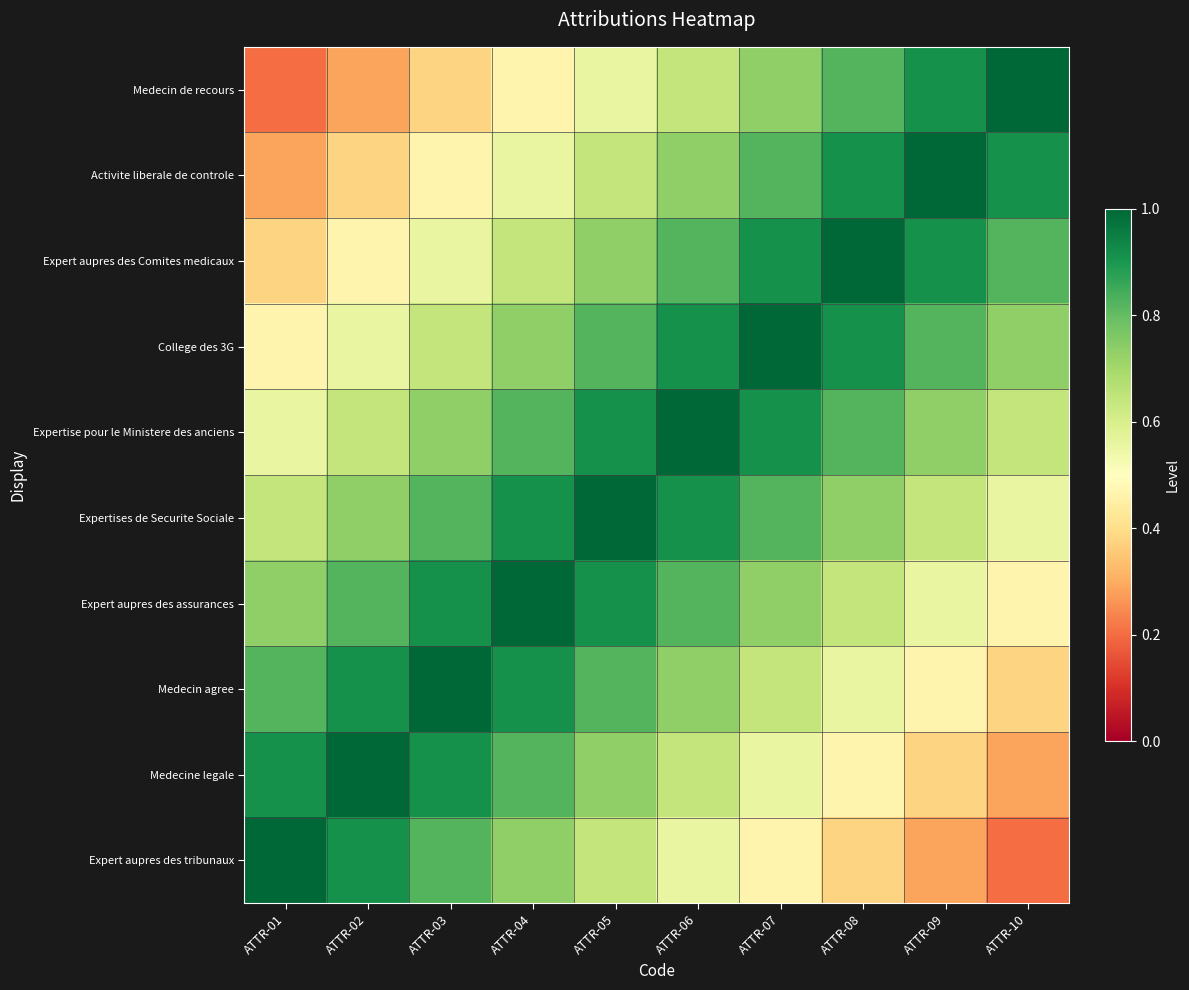

Between ATTR-01 and ATTR-09, which series saw the biggest shift?

Expert aupres des tribunaux